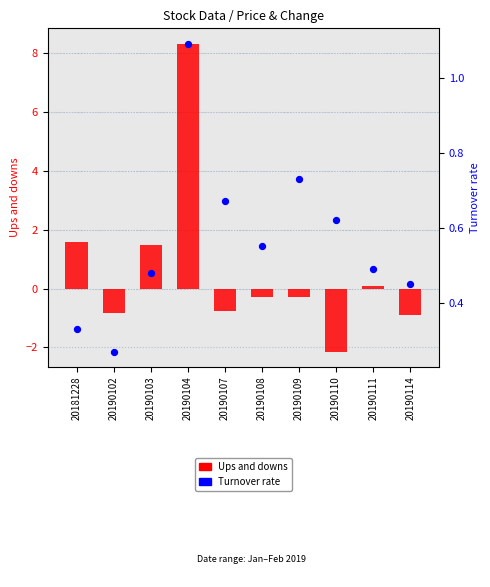

At which category is the sum across all series the highest?

20190104